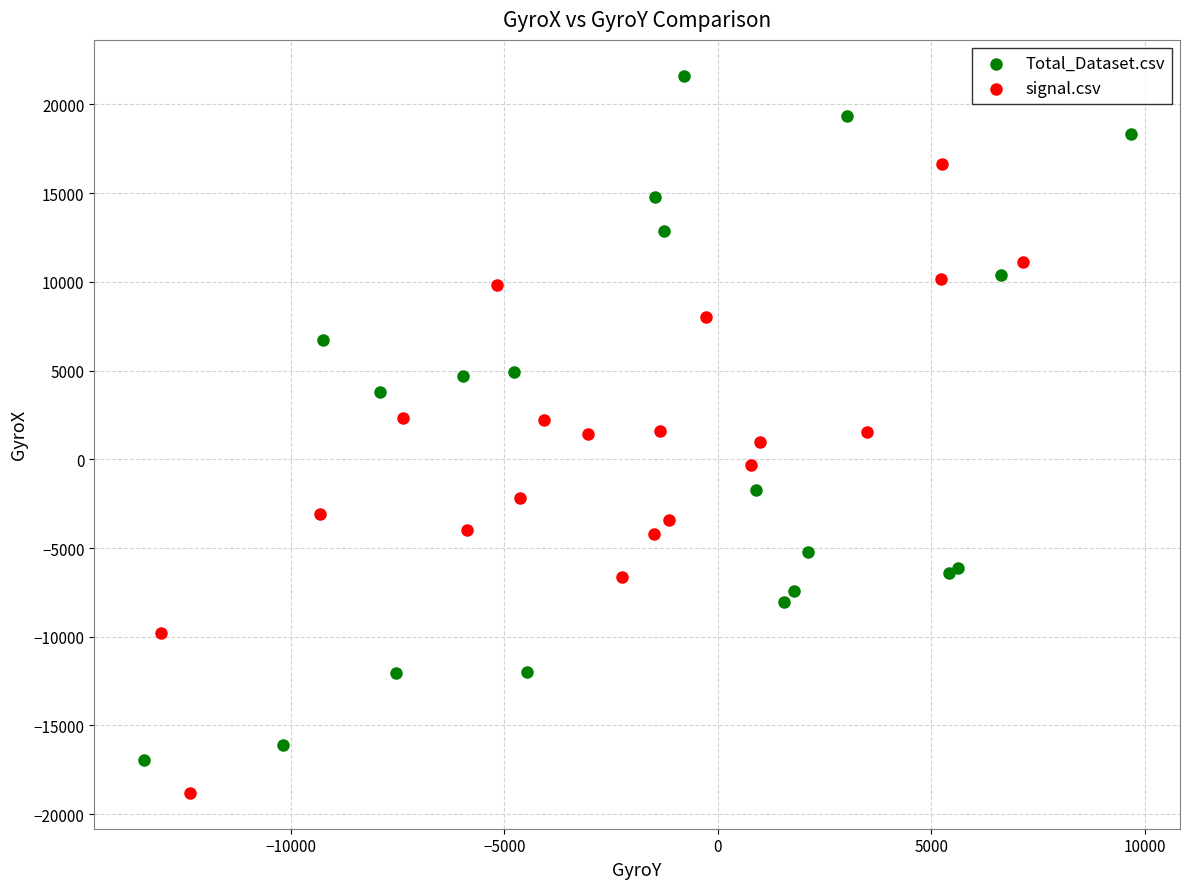

Which series contains the highest Y value?

Total_Dataset.csv